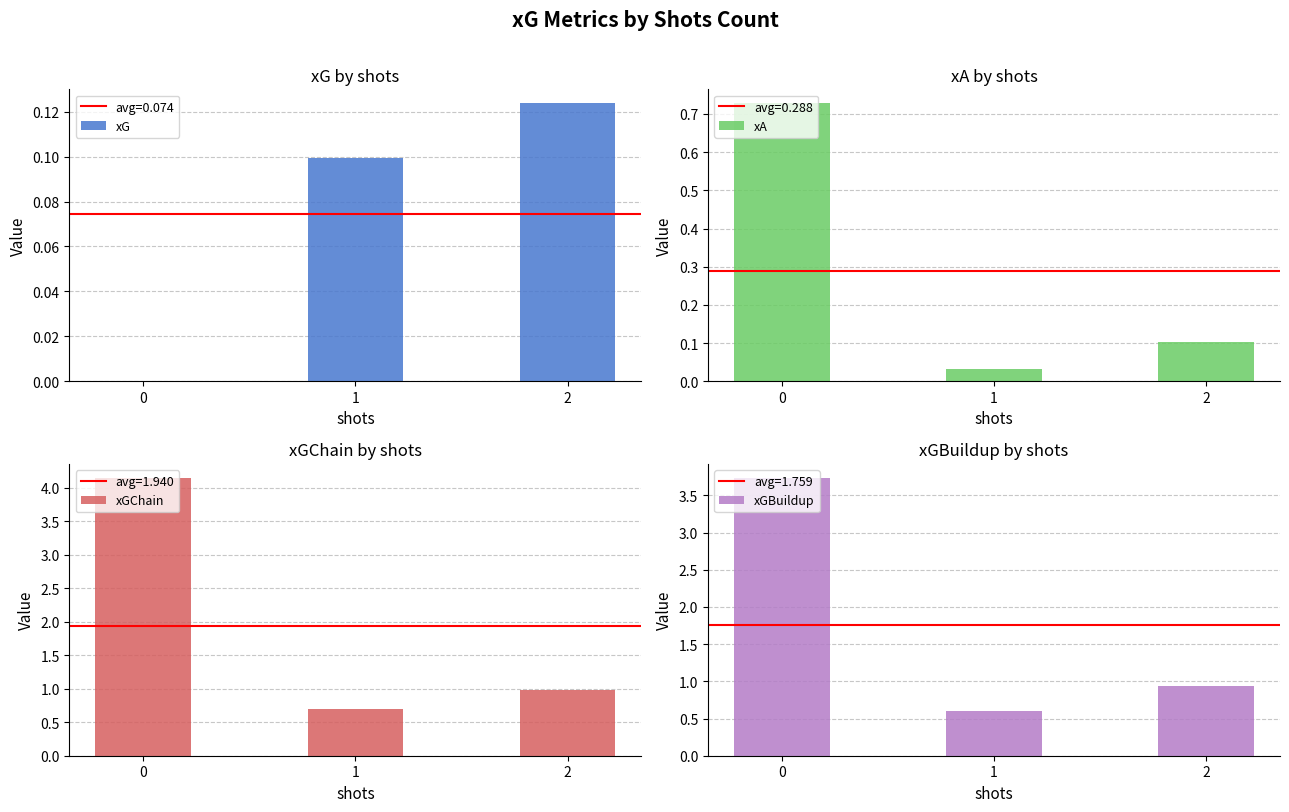

What is the approximate value of xA at 2?

0.1